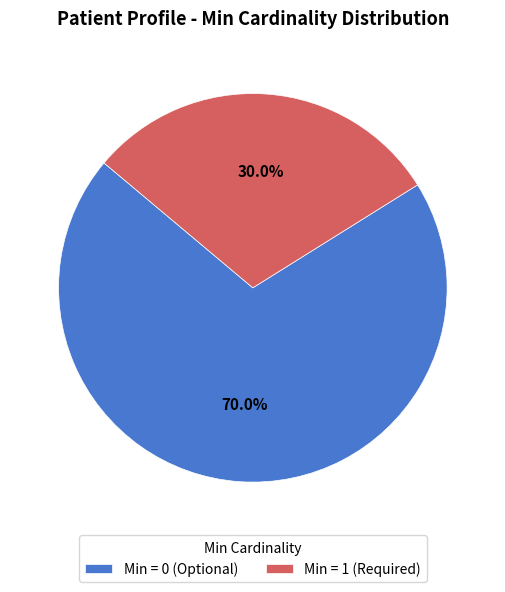

How much of the chart is everything except Min = 0 (Optional)?

30.0%